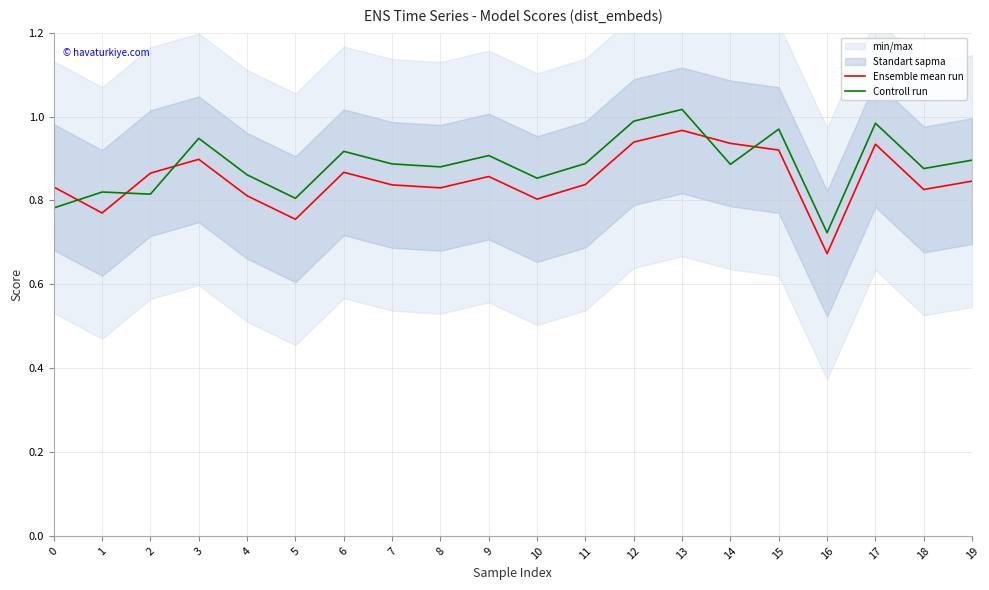

Where do Ensemble mean run and Controll run first cross each other?

0 and 1